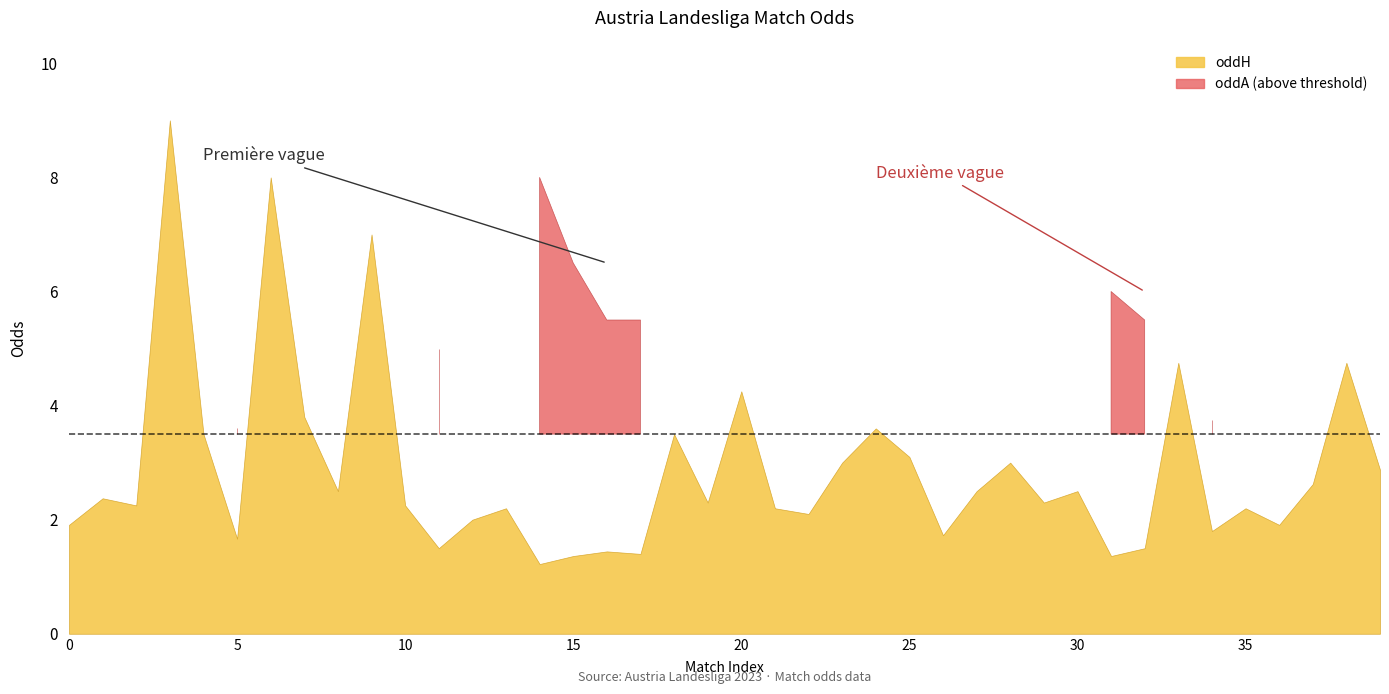

What is the difference between the maximum and minimum values in the oddH_op series?

7.8